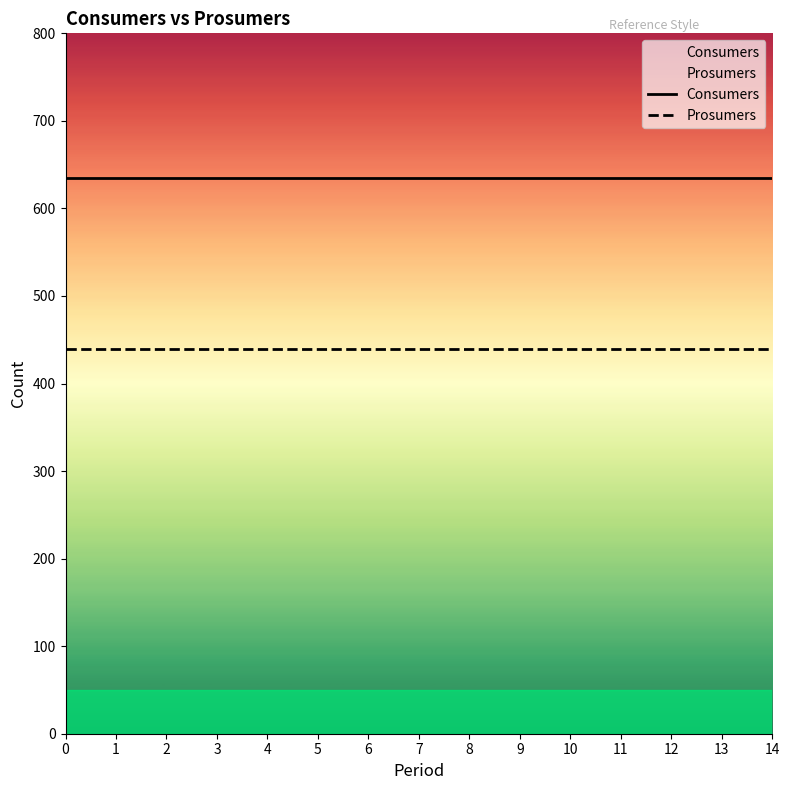

The value of Prosumers at 3 is 597. True or false?

False